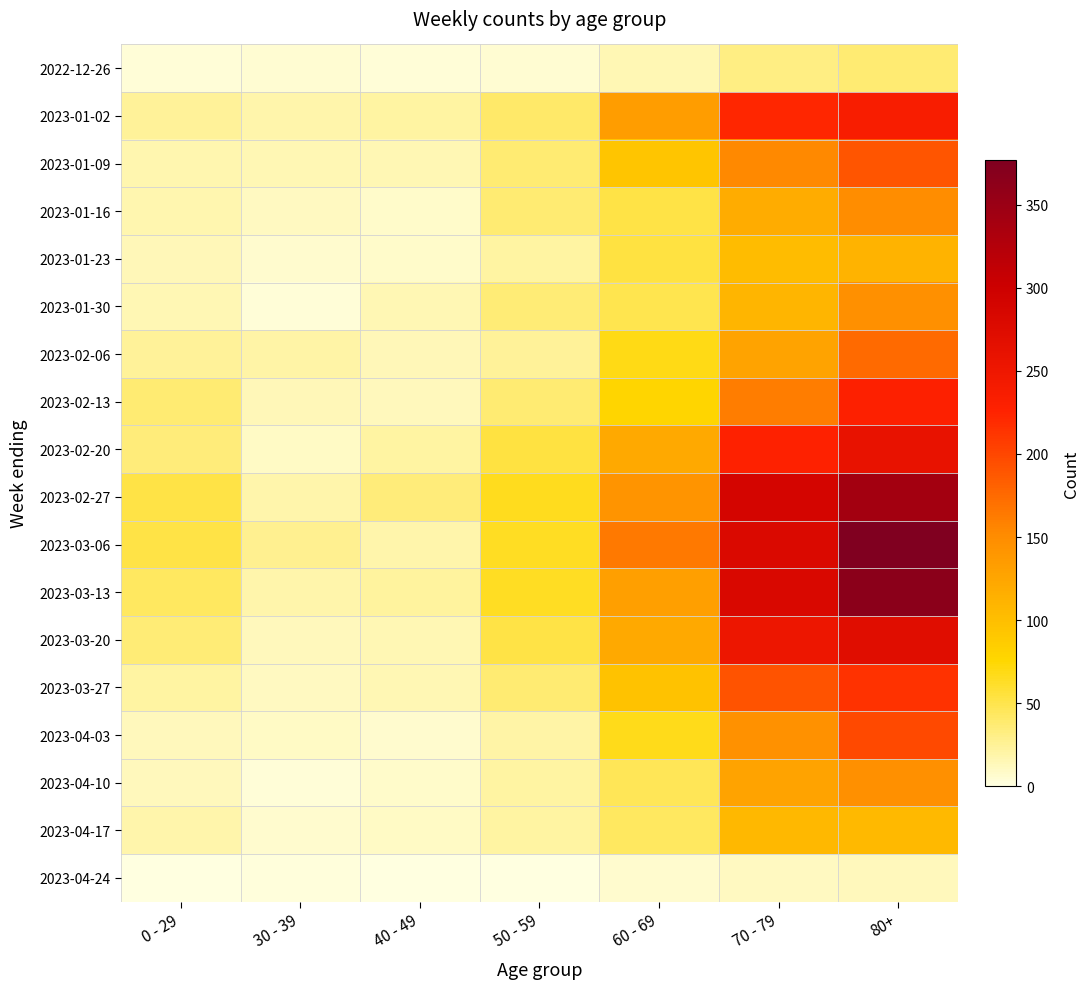

Reading left to right, what are all the values shown in this chart?

2022-12-26: 0 - 29=4	30 - 39=5	40 - 49=4	50 - 59=5	60 - 69=16	70 - 79=32	80+=38
2023-01-02: 0 - 29=25	30 - 39=18	40 - 49=21	50 - 59=41	60 - 69=134	70 - 79=223	80+=237
2023-01-09: 0 - 29=17	30 - 39=15	40 - 49=16	50 - 59=37	60 - 69=93	70 - 79=152	80+=189
2023-01-16: 0 - 29=17	30 - 39=11	40 - 49=8	50 - 59=38	60 - 69=53	70 - 79=119	80+=149
2023-01-23: 0 - 29=14	30 - 39=6	40 - 49=8	50 - 59=21	60 - 69=54	70 - 79=102	80+=111
2023-01-30: 0 - 29=16	30 - 39=4	40 - 49=15	50 - 59=36	60 - 69=50	70 - 79=110	80+=147
2023-02-06: 0 - 29=25	30 - 39=20	40 - 49=14	50 - 59=24	60 - 69=69	70 - 79=127	80+=175
2023-02-13: 0 - 29=38	30 - 39=14	40 - 49=13	50 - 59=38	60 - 69=78	70 - 79=161	80+=229
2023-02-20: 0 - 29=34	30 - 39=10	40 - 49=22	50 - 59=54	60 - 69=121	70 - 79=227	80+=260
2023-02-27: 0 - 29=52	30 - 39=18	40 - 49=35	50 - 59=66	60 - 69=142	70 - 79=290	80+=341
2023-03-06: 0 - 29=52	30 - 39=27	40 - 49=19	50 - 59=64	60 - 69=164	70 - 79=280	80+=377
2023-03-13: 0 - 29=43	30 - 39=18	40 - 49=23	50 - 59=64	60 - 69=132	70 - 79=282	80+=365
2023-03-20: 0 - 29=36	30 - 39=13	40 - 49=16	50 - 59=53	60 - 69=121	70 - 79=253	80+=271
2023-03-27: 0 - 29=22	30 - 39=11	40 - 49=16	50 - 59=38	60 - 69=97	70 - 79=191	80+=214
2023-04-03: 0 - 29=13	30 - 39=9	40 - 49=7	50 - 59=20	60 - 69=67	70 - 79=145	80+=198
2023-04-10: 0 - 29=12	30 - 39=4	40 - 49=8	50 - 59=22	60 - 69=47	70 - 79=127	80+=146
2023-04-17: 0 - 29=19	30 - 39=7	40 - 49=10	50 - 59=21	60 - 69=44	70 - 79=107	80+=106
2023-04-24: 0 - 29=0	30 - 39=2	40 - 49=0	50 - 59=0	60 - 69=6	70 - 79=11	80+=12